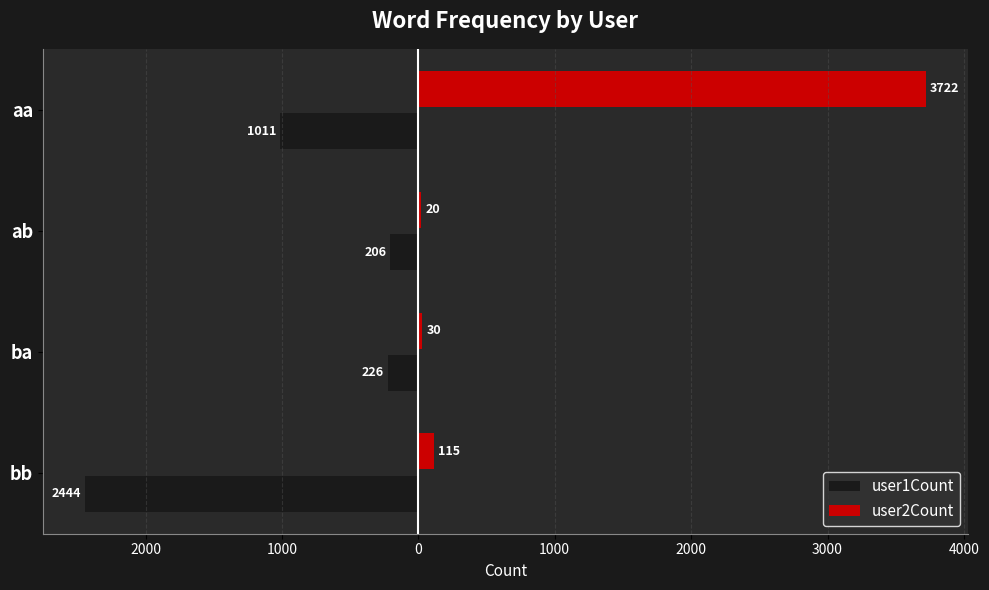

Which series has the largest total across all categories?

user2Count